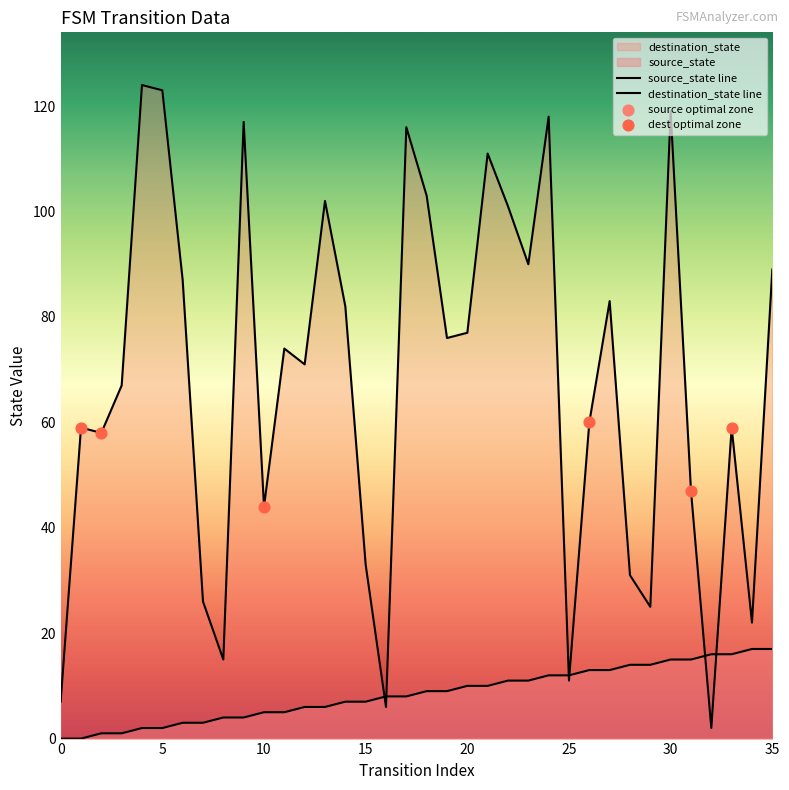

At which category is the sum across all series the highest?

30